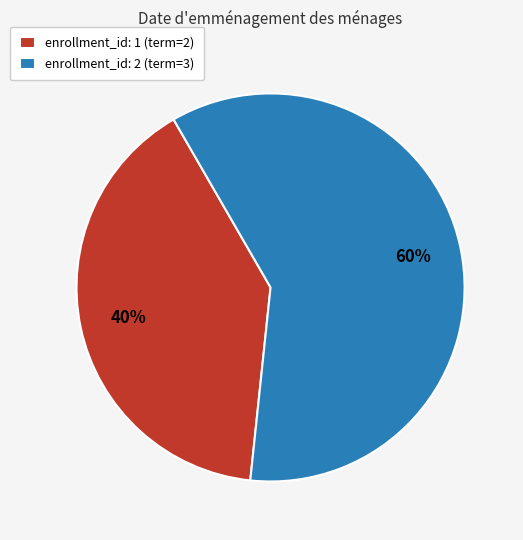

Rank the categories by value from highest to lowest.

enrollment_id: 2, enrollment_id: 1